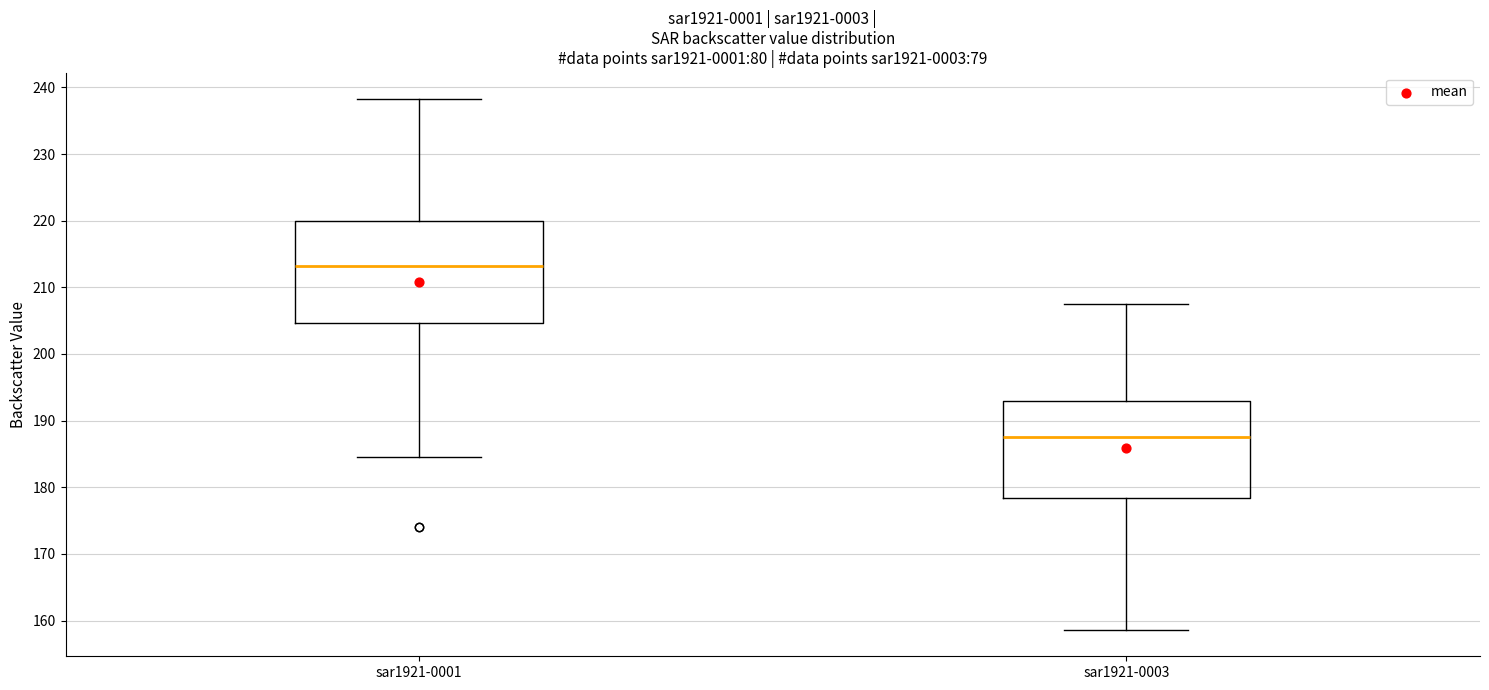

Which box's median line is the highest?

sar1921-0001